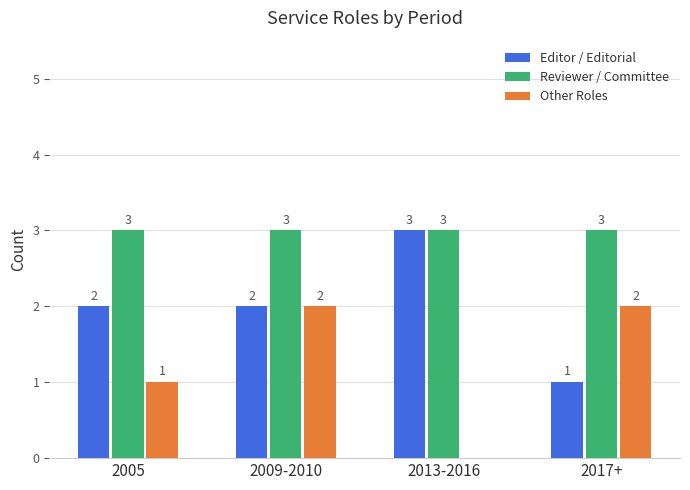

What is the total value across all series at 2005?

6